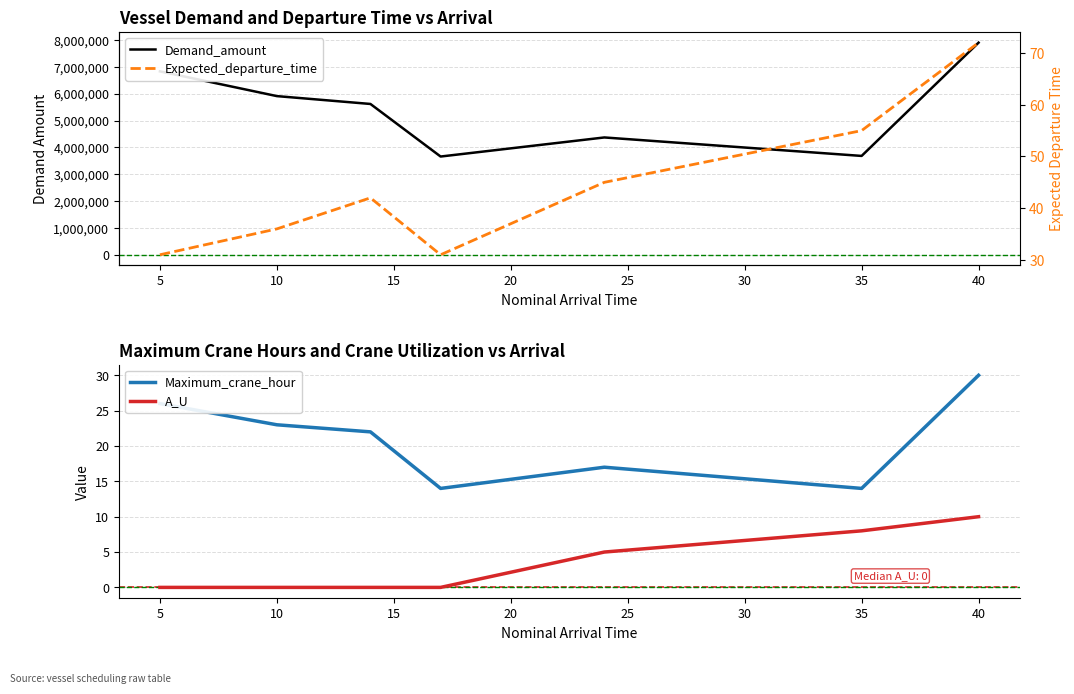

The Maximum_crane_hour series shows 5 at 10. True or false?

False